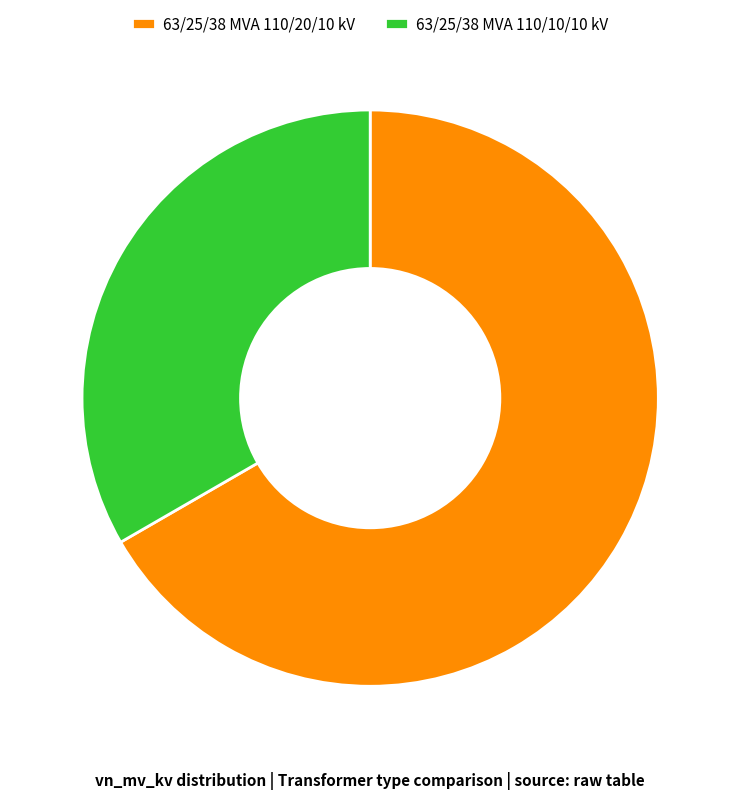

Approximately how many times larger is the value at 63/25/38 MVA 110/20/10 kV compared to 63/25/38 MVA 110/10/10 kV?

2.0